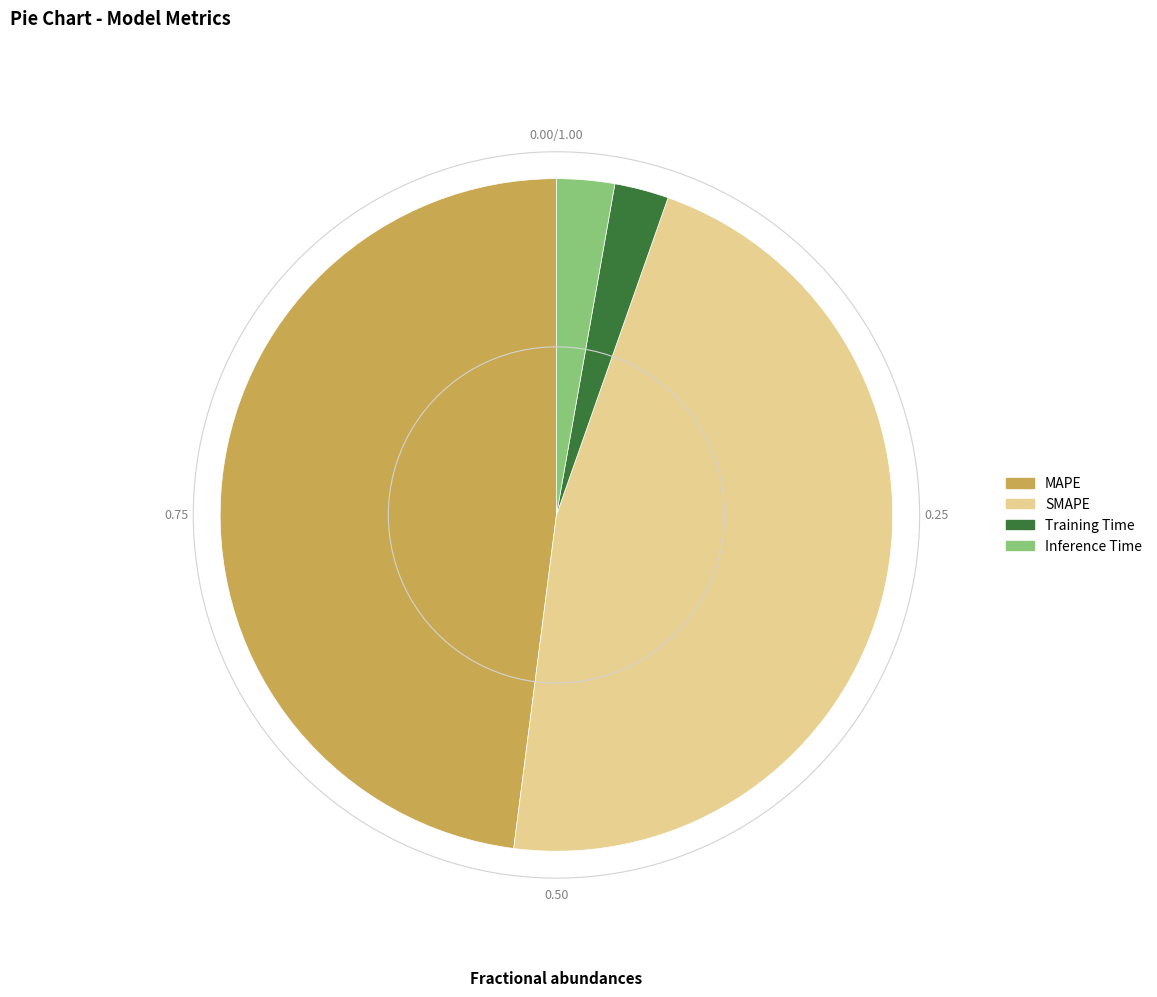

Which category has the biggest portion of the pie?

MAPE